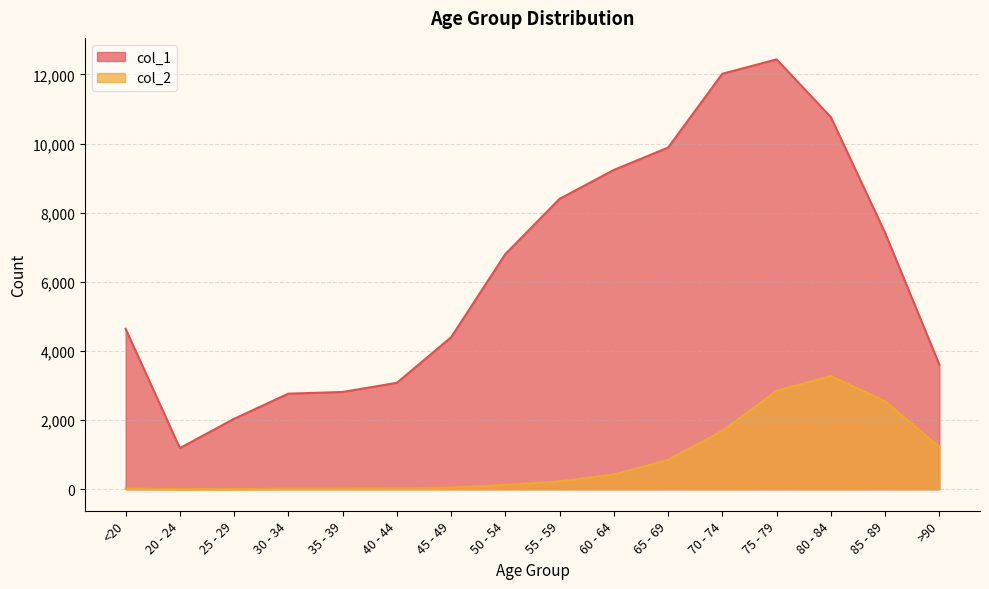

Does the chart have visible grid lines?

Yes